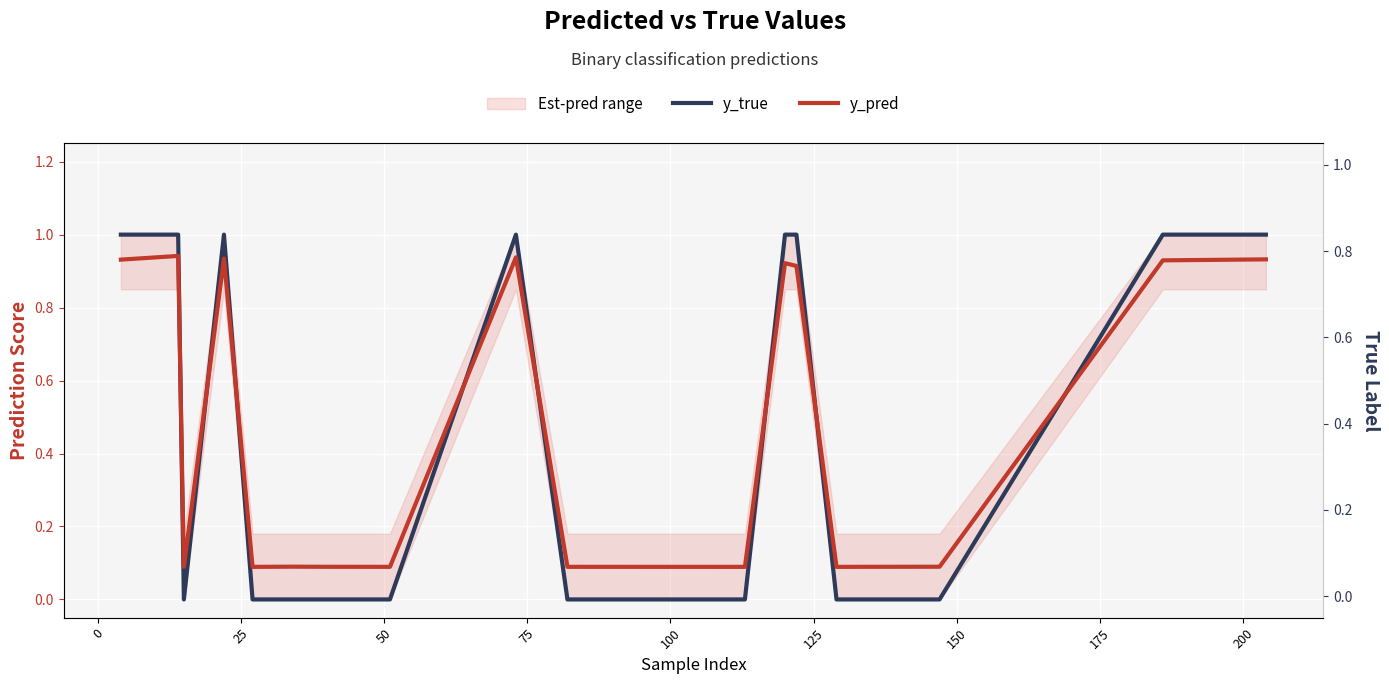

List the series in order of their overall mean, lowest first.

y_true, y_pred